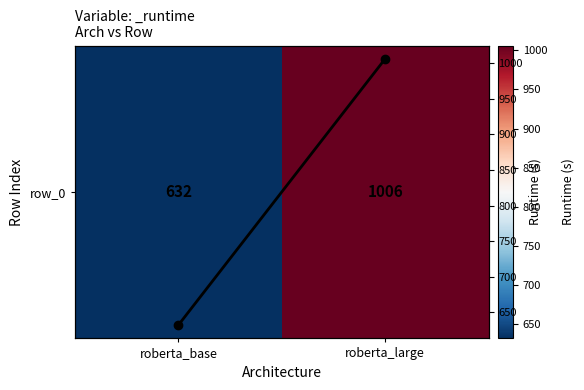

What is the difference between the Runtime trend values at roberta_large and roberta_base?

374